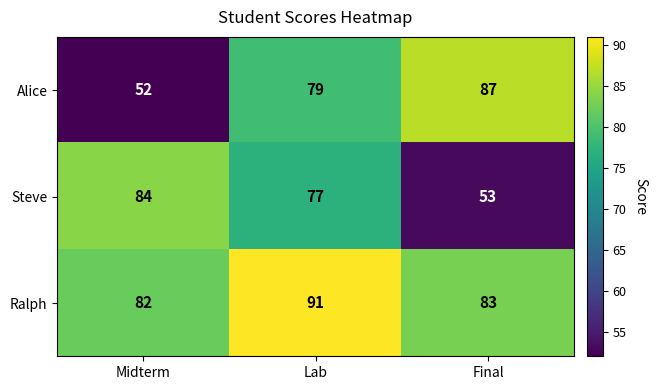

Reading left to right, transcribe all the data shown in this chart.

Alice: 52	79	87
Steve: 84	77	53
Ralph: 82	91	83